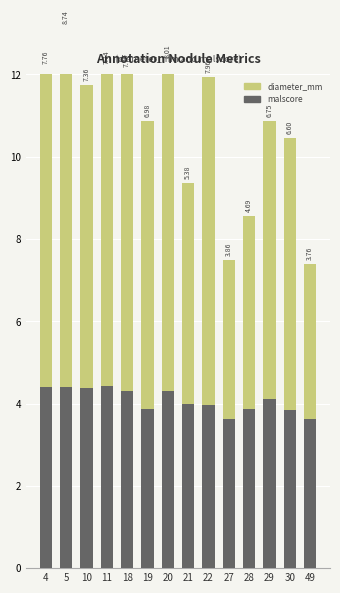

What value does the malscore series have at 28?

3.9